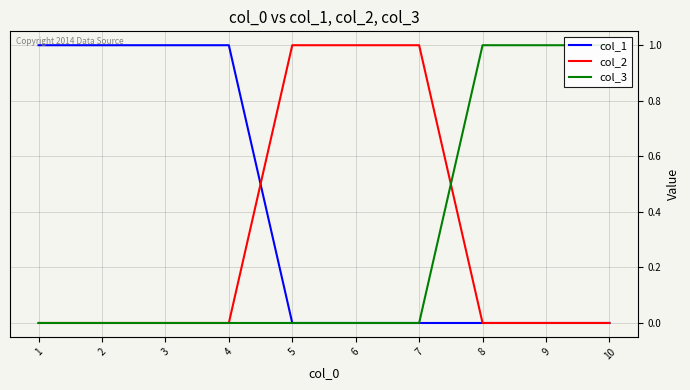

What is the total value across all series at 3?

1